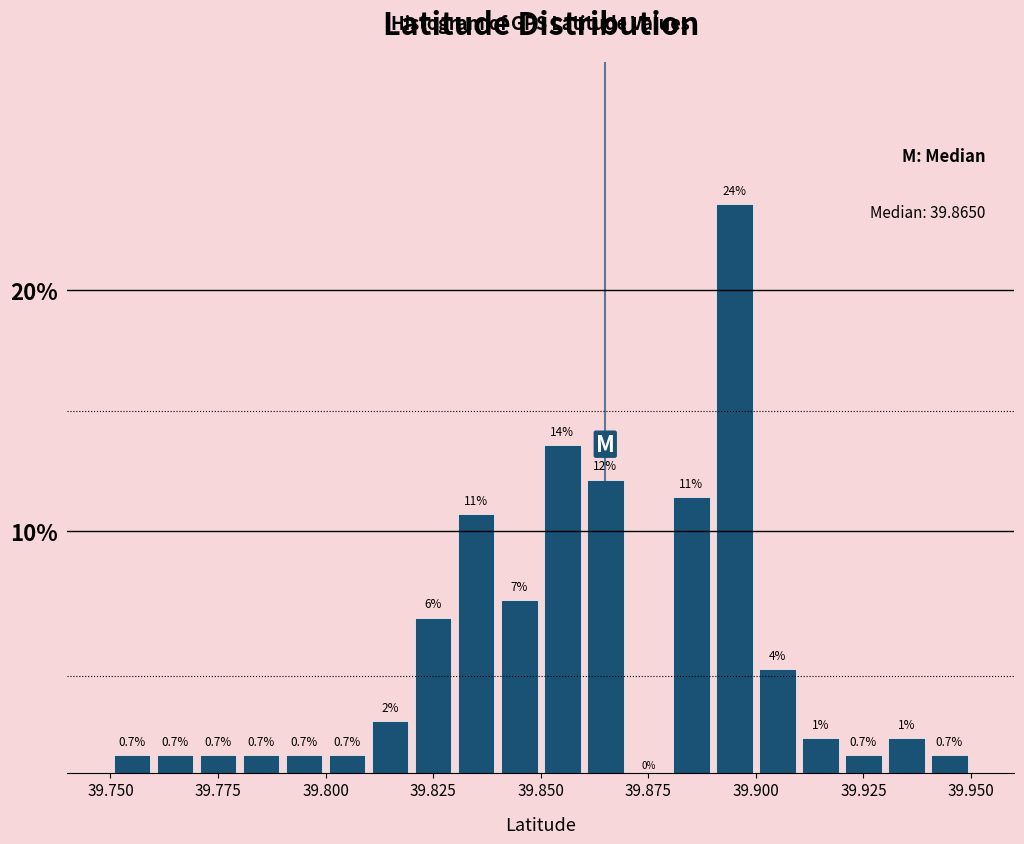

Around what value on the x-axis is the tallest bar? Give the approximate position of its centre, as read against the axis.

39.895